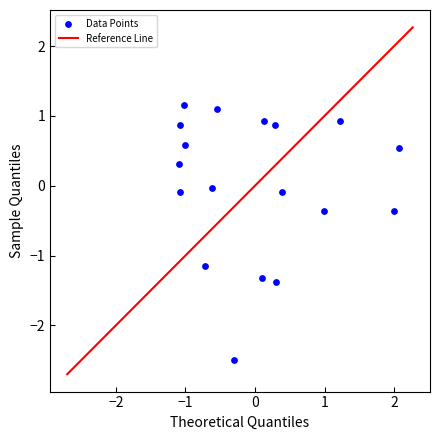

What is the range of X values (max minus min)?

3.2